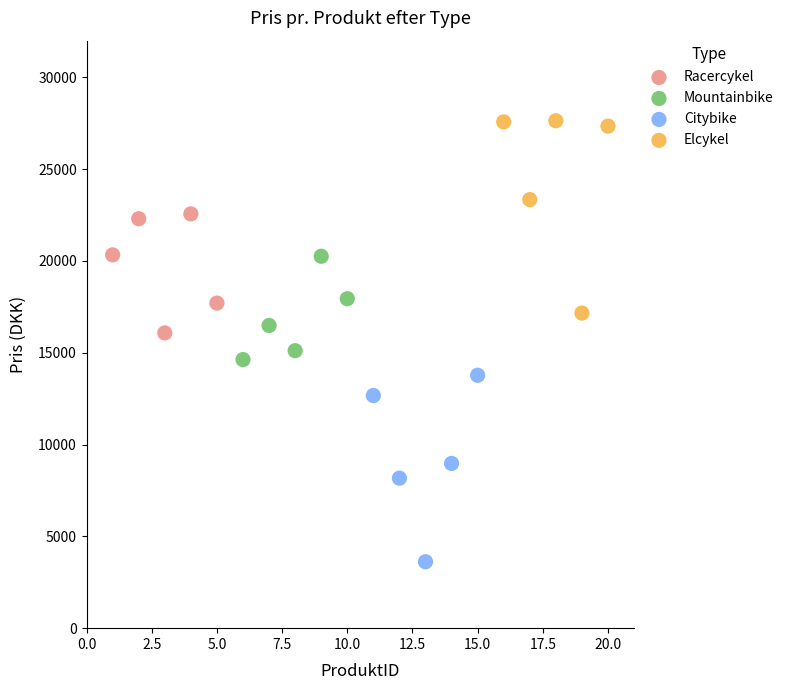

Which series reaches the minimum Y coordinate?

Citybike